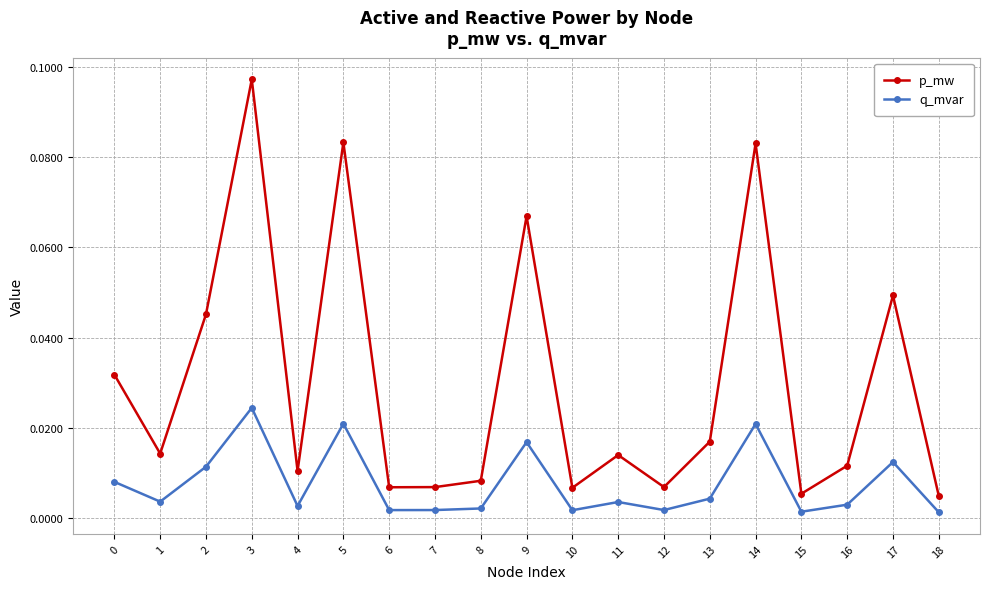

Which series has the widest spread of values?

p_mw